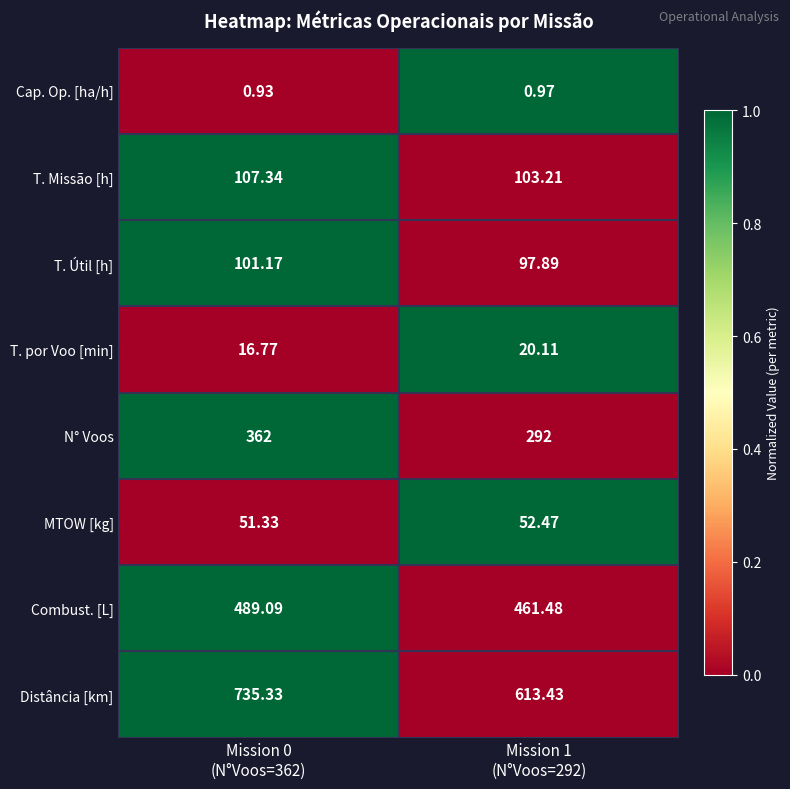

Which series has the largest total across all categories?

Distância [km]